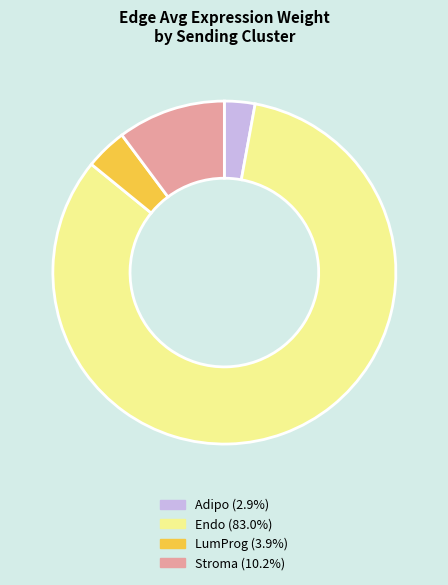

Which category has the smallest portion of the pie?

Adipo